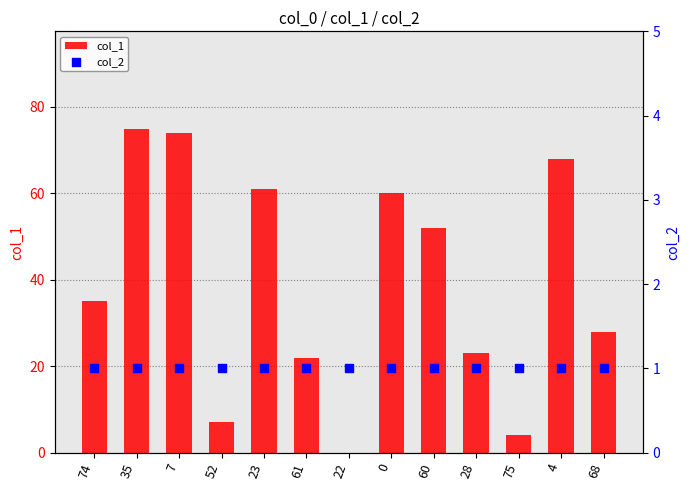

Which series contains the lowest Y value?

col_1